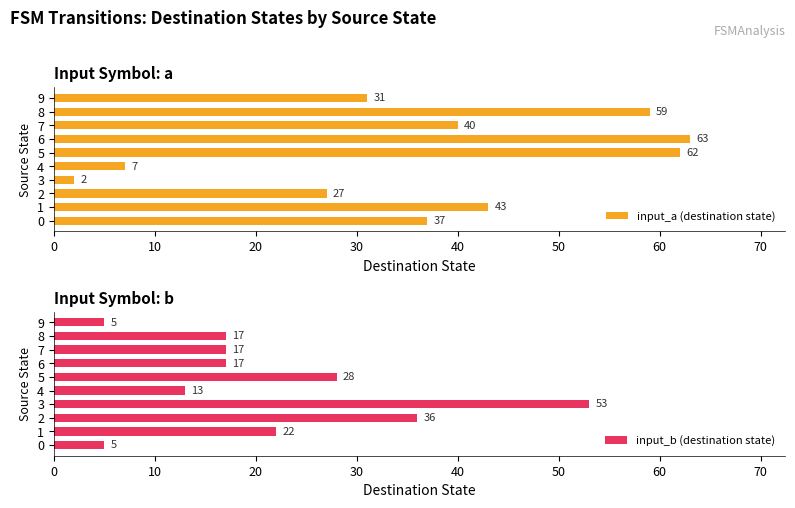

What is the maximum value shown in the chart?

63